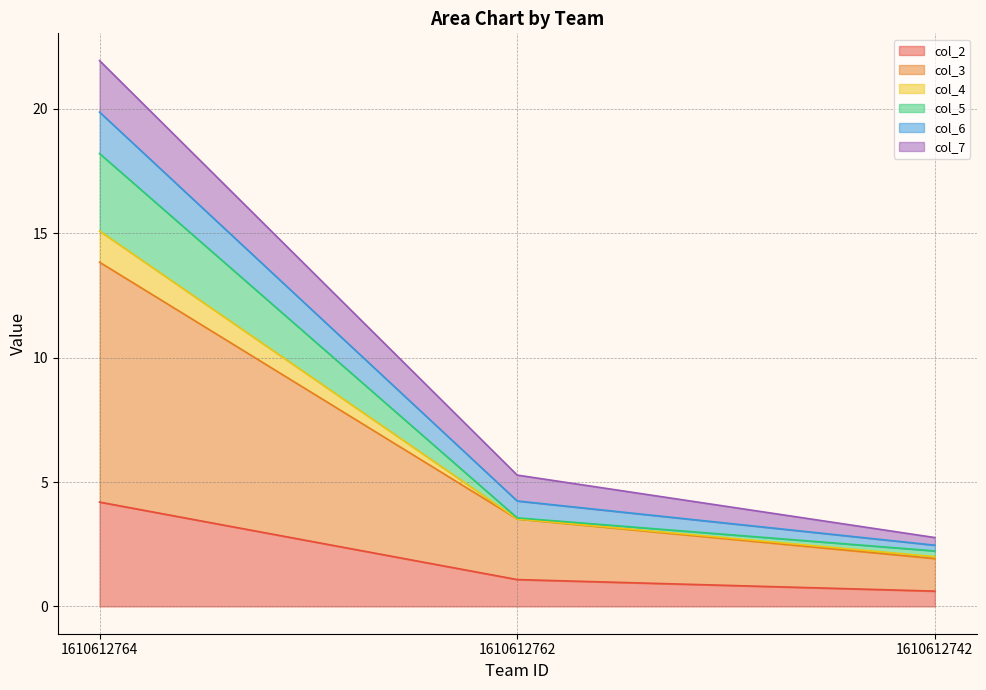

At which category is the sum across all series the highest?

1610612764